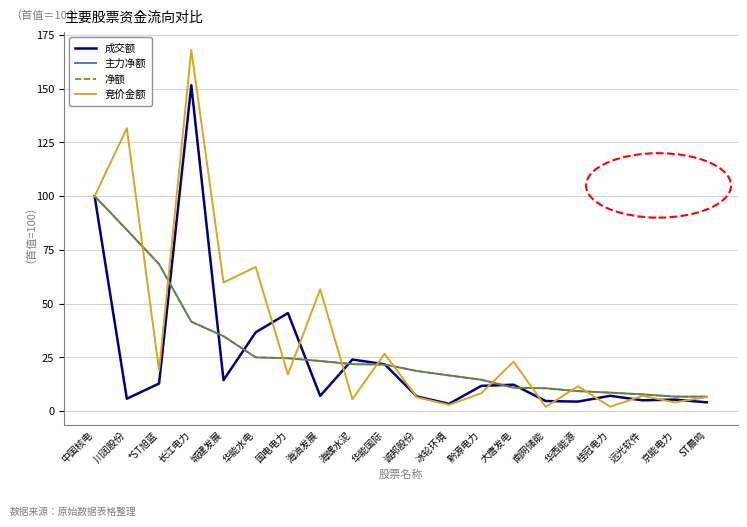

Does the chart have visible grid lines?

Yes